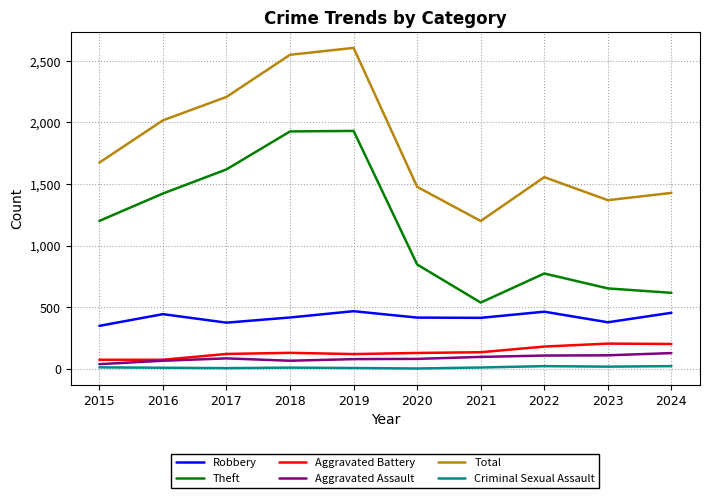

True or false: Total and Criminal Sexual Assault intersect in this chart.

False